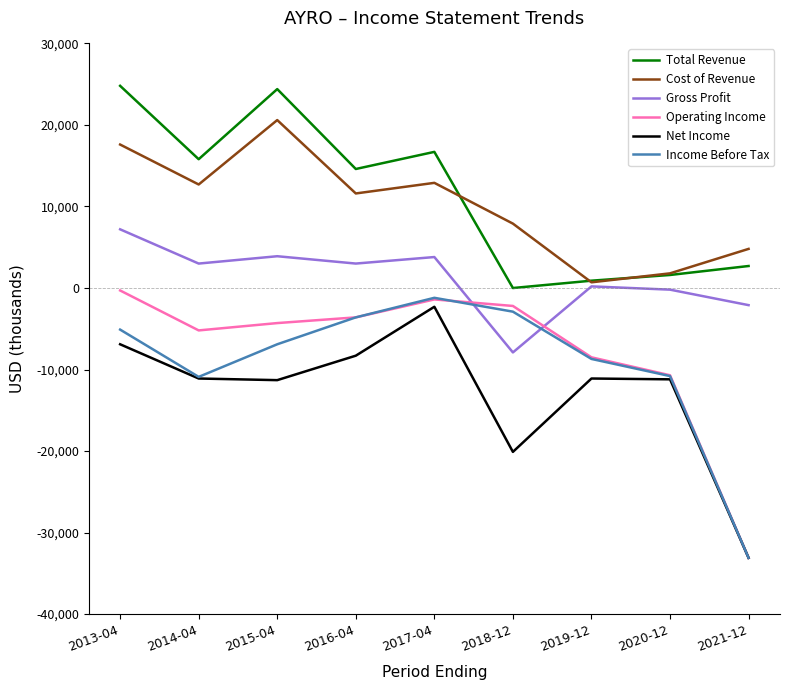

What position from the right is 2018-12?

4